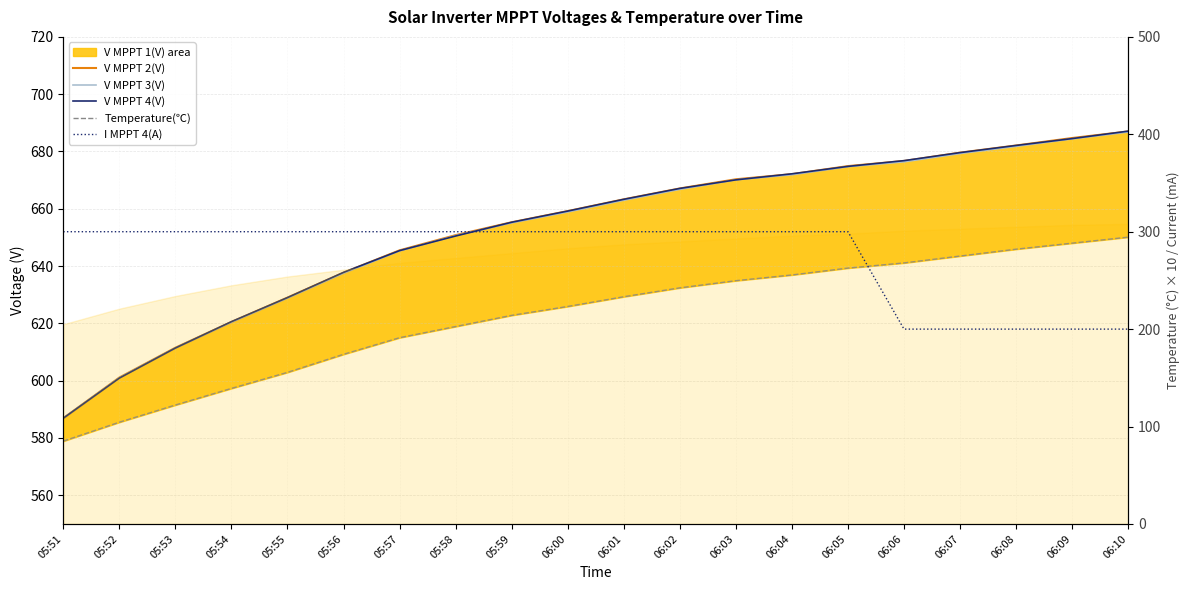

What is the label of the 5th point from the left?

05:55